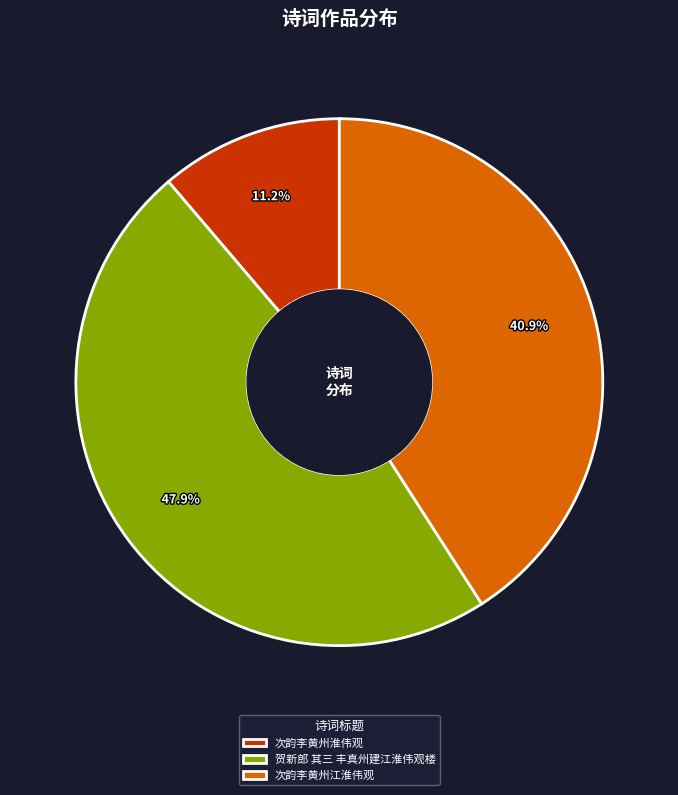

Rank the categories by value from highest to lowest.

贺新郎 其三 丰真州建江淮伟观楼, 次韵李黄州江淮伟观, 次韵李黄州淮伟观